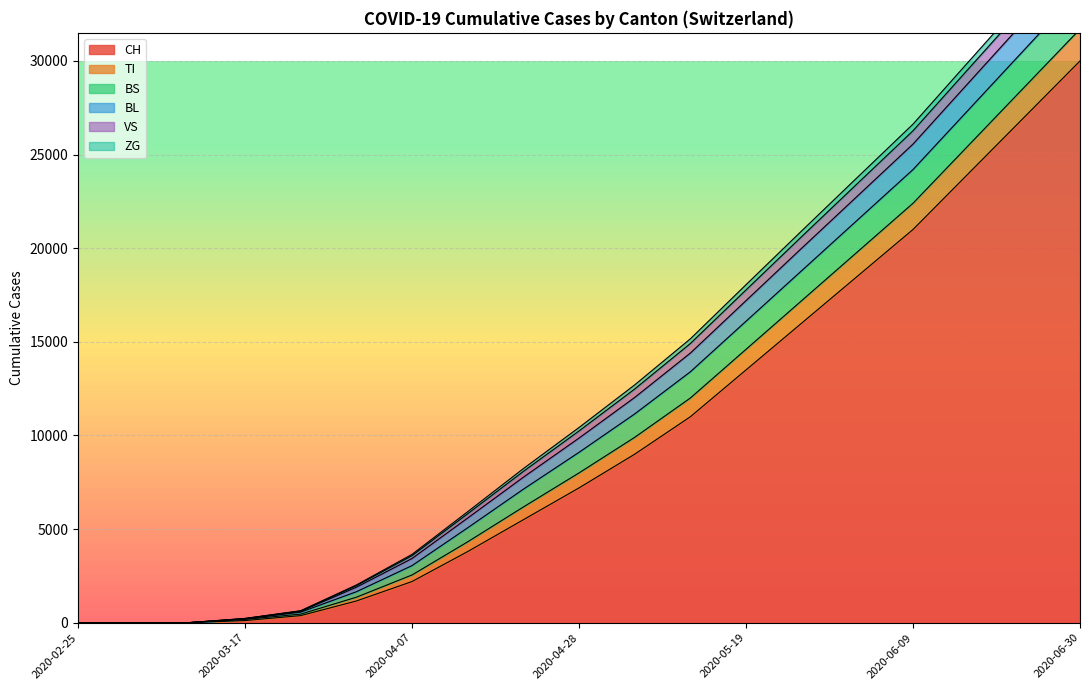

At which label does CH reach its minimum?

2020-02-25